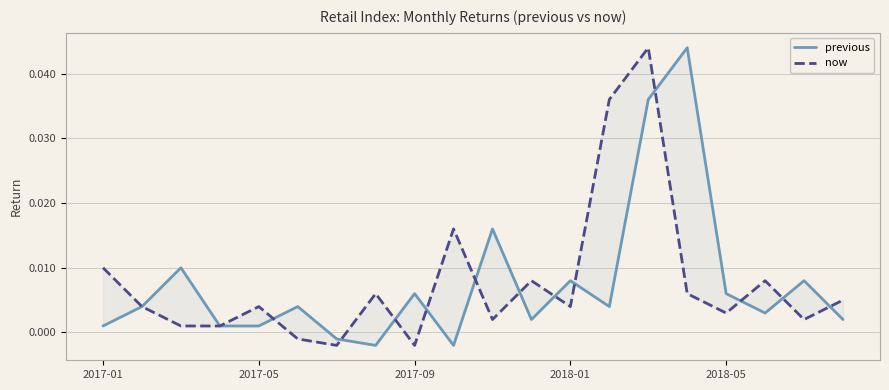

What are all the series names shown in the legend?

previous, now